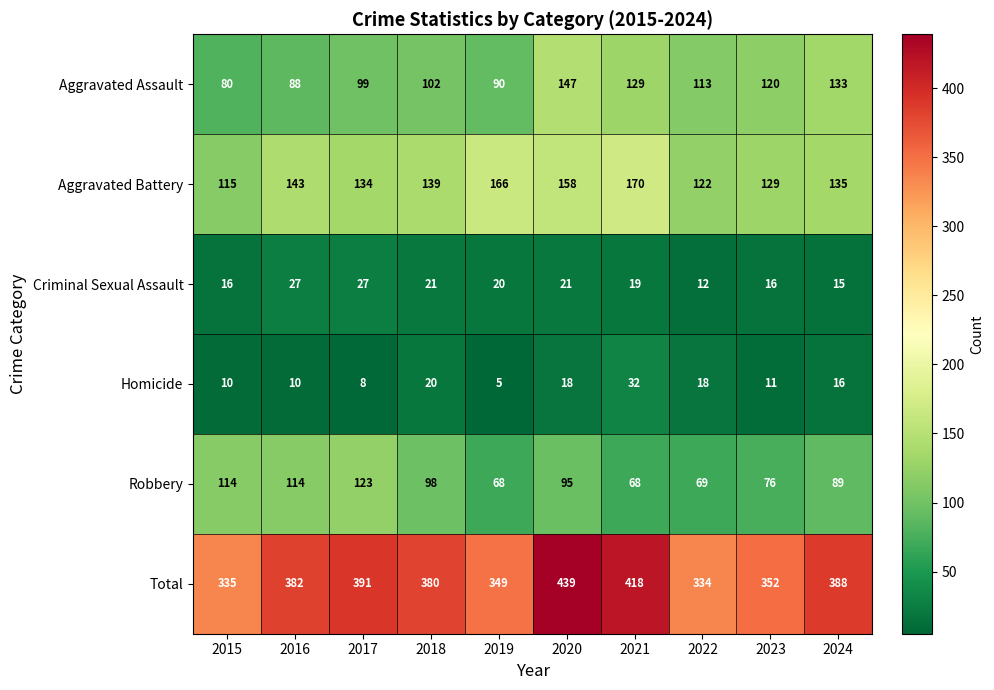

How many series are shown in this chart?

6